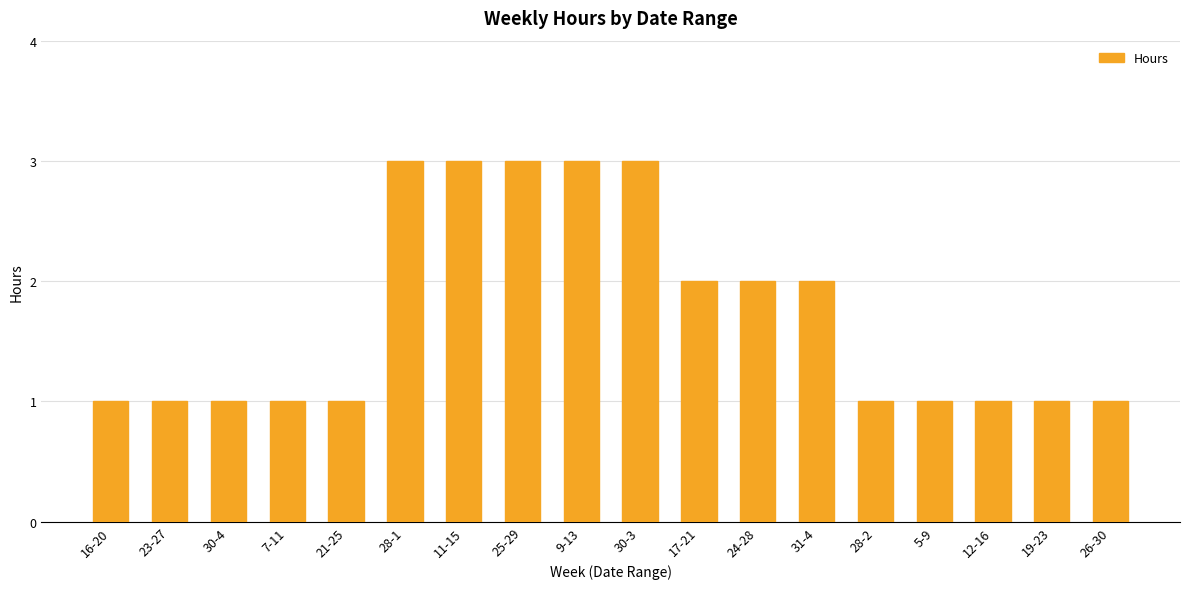

Is it true that the value at 30-3 is 3?

True